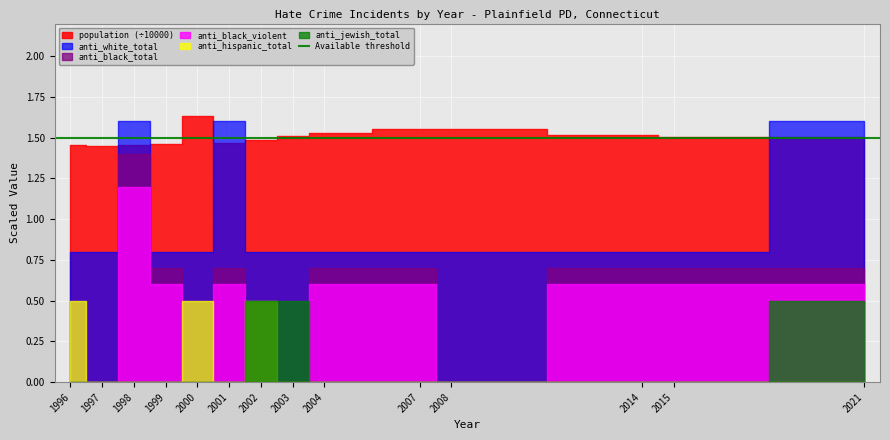

Reading left to right, list all the values displayed in this chart.

population: 14521	14503	14561	14628	16316	14703	14855	15116	15262	15538	15552	15186	15071	15053
anti_black_total: 0	0	2	1	0	1	0	0	1	1	0	1	1	1
anti_black_violent: 0	0	2	1	0	1	0	0	1	1	0	1	1	1
anti_white_total: 1	1	2	1	1	2	1	1	1	1	1	1	1	2
anti_hispanic_total: 1	0	0	0	1	0	1	0	0	0	0	0	0	0
anti_jewish_total: 0	0	0	0	0	0	1	1	0	0	0	0	0	1